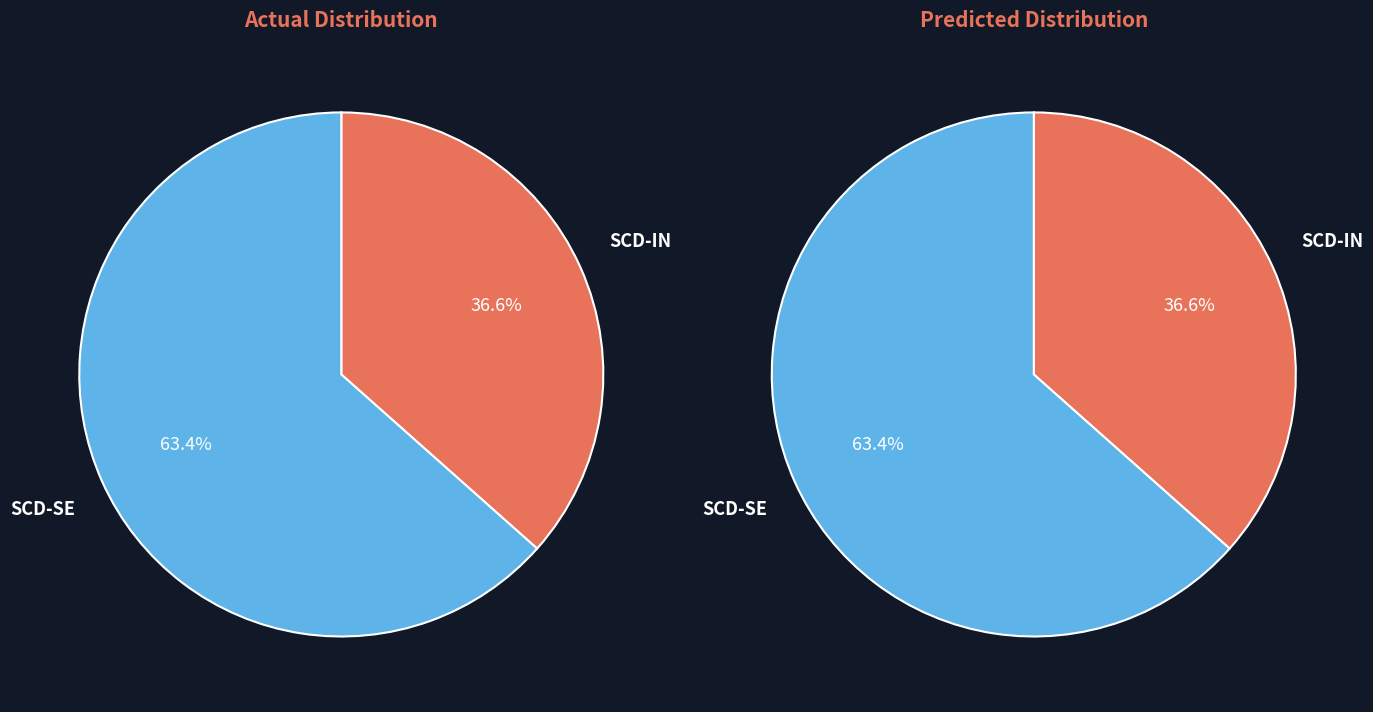

What is the total percentage of SCD-SE and SCD-IN?

100.0%